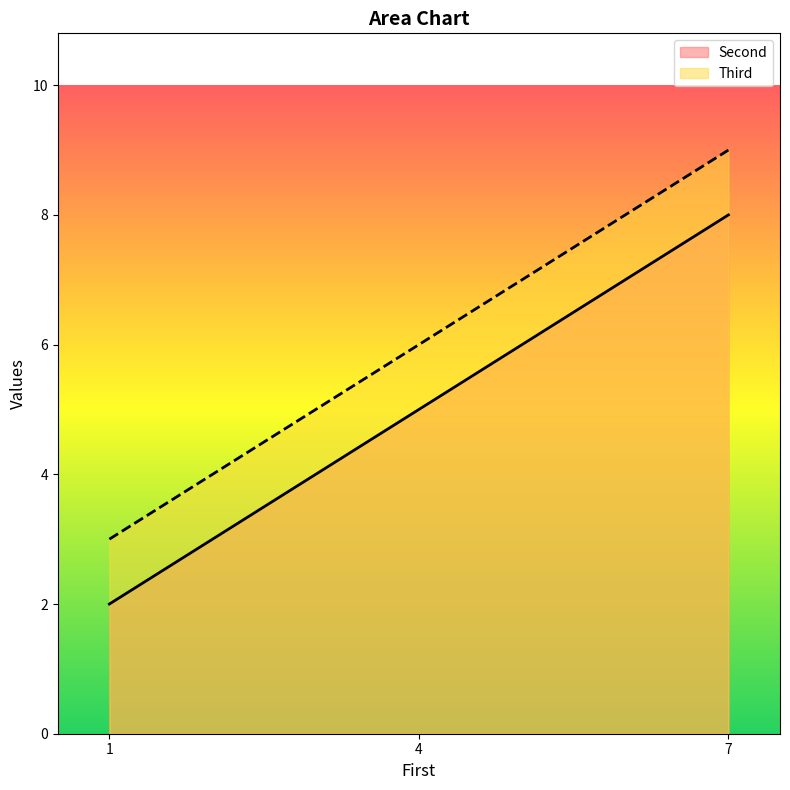

What is the spread (max minus min) of values at 4?

1